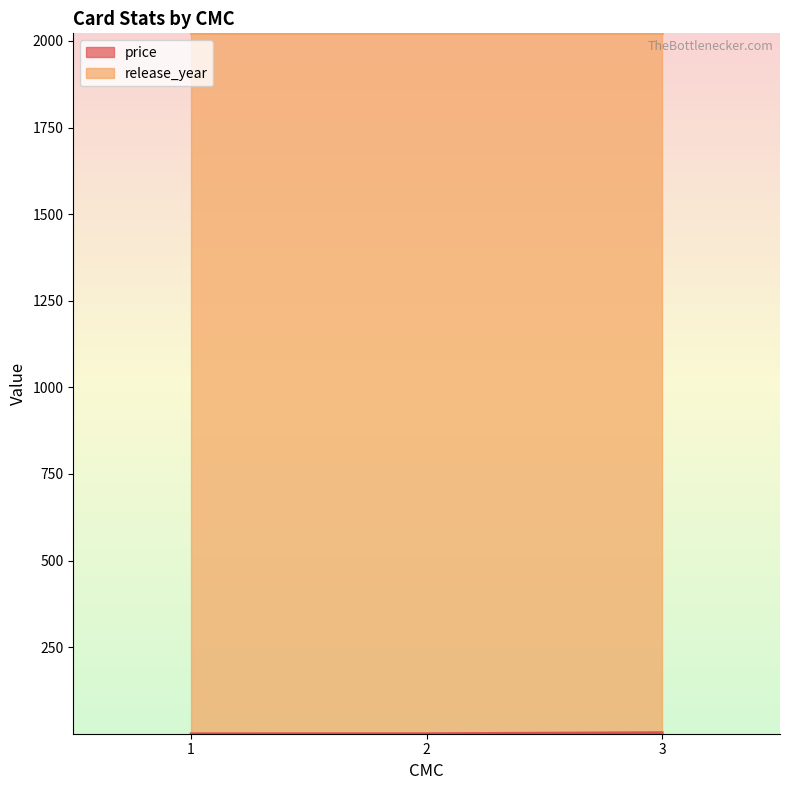

Which series has the largest total across all categories?

release_year